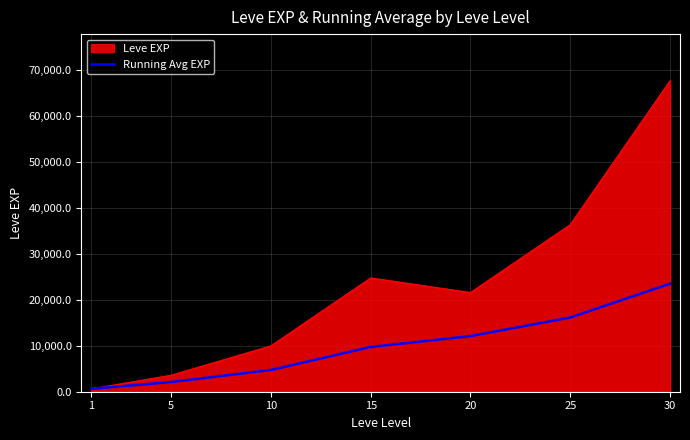

The value of Leve EXP at 20 is 36407.4. True or false?

False